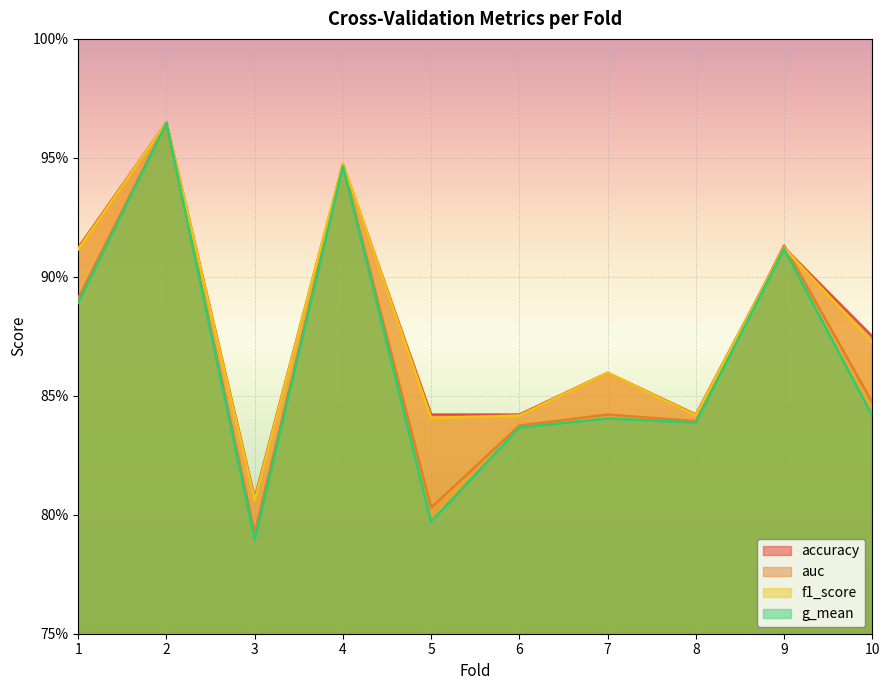

What is the difference between the maximum and second lowest values in the g_mean series?

0.2